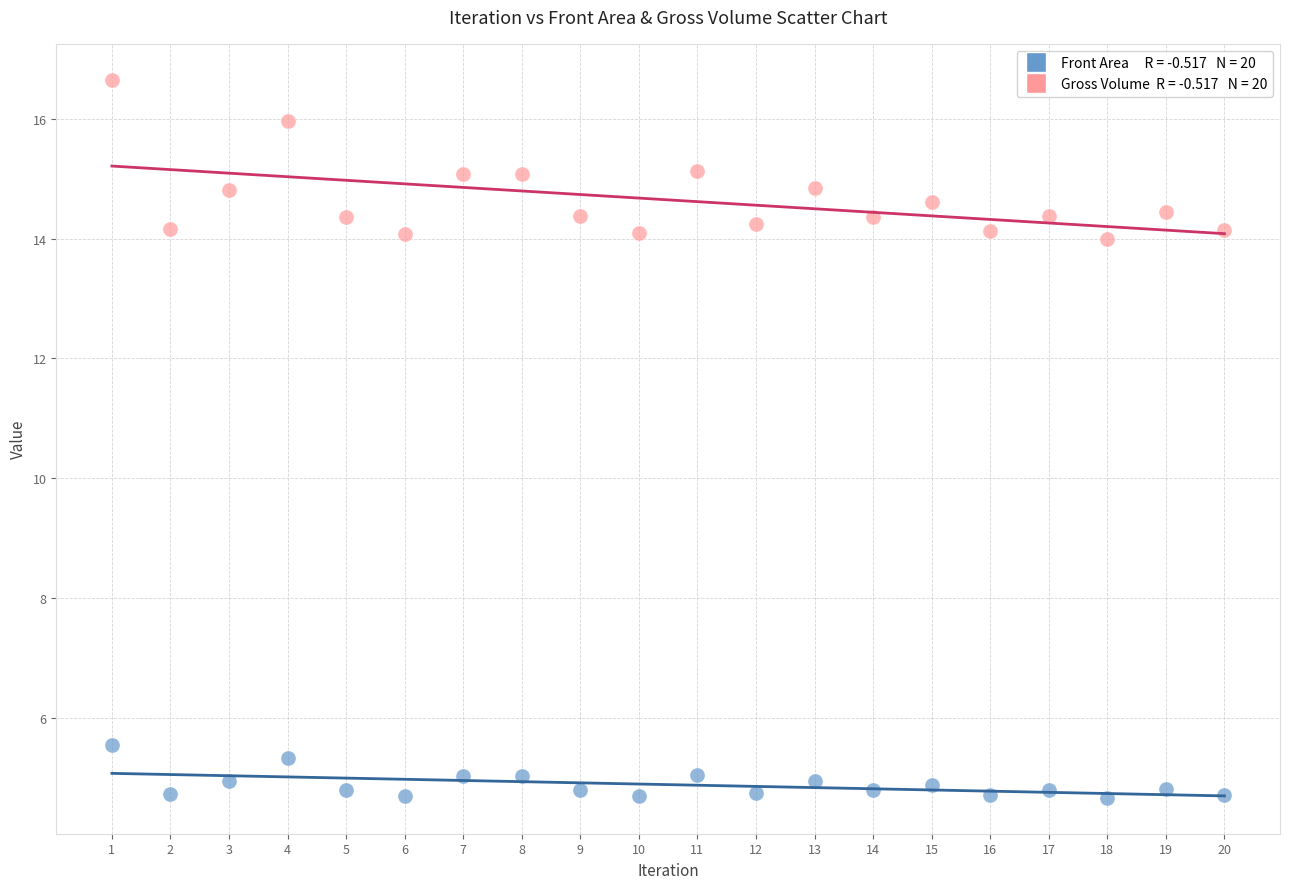

Across all data points, what is the range of Y values (max minus min)?

12.0